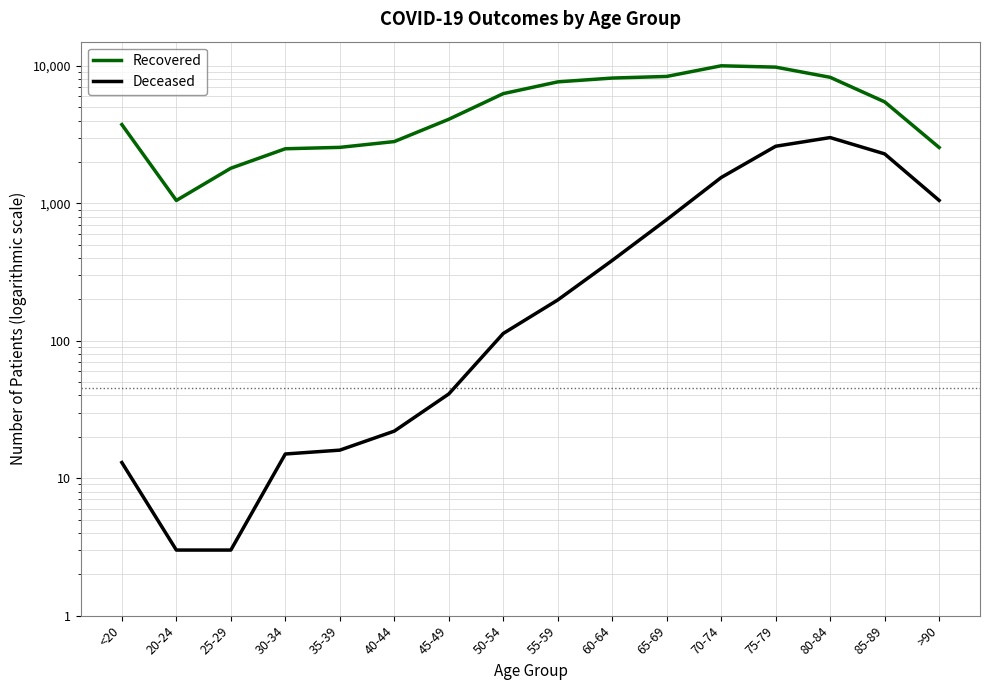

What is the total value across all series at 80-84?

11263